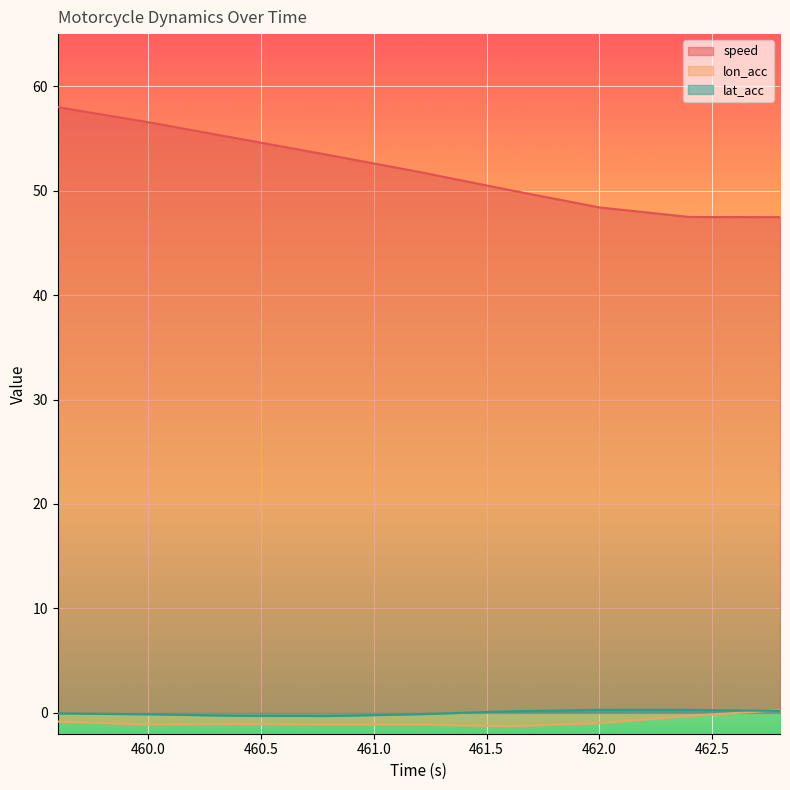

How many data points does each series have?

9